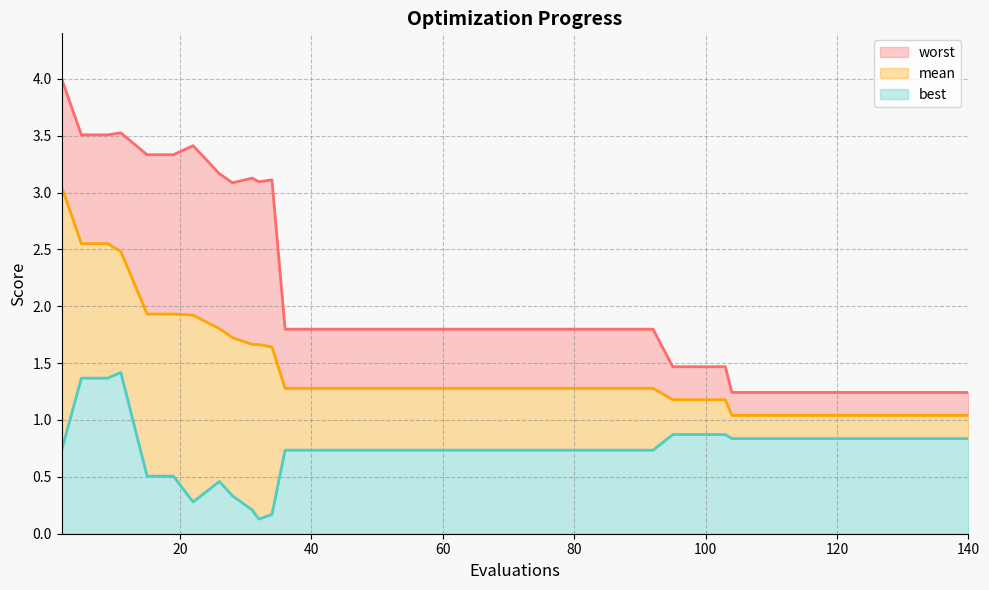

Is the value of best at 36 greater than the value of mean at 37?

No